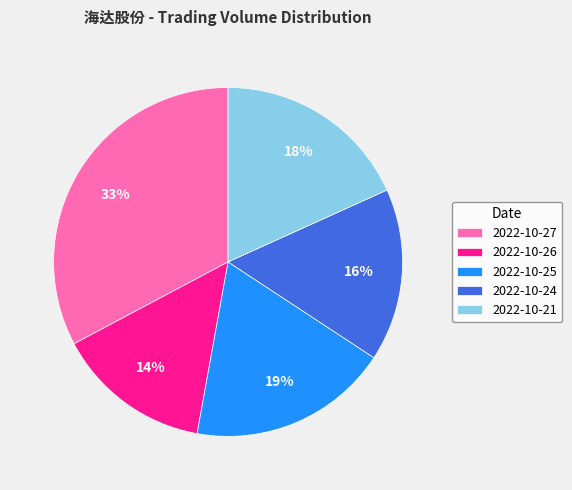

Is it true that 2022-10-24 is 1% of the pie?

False